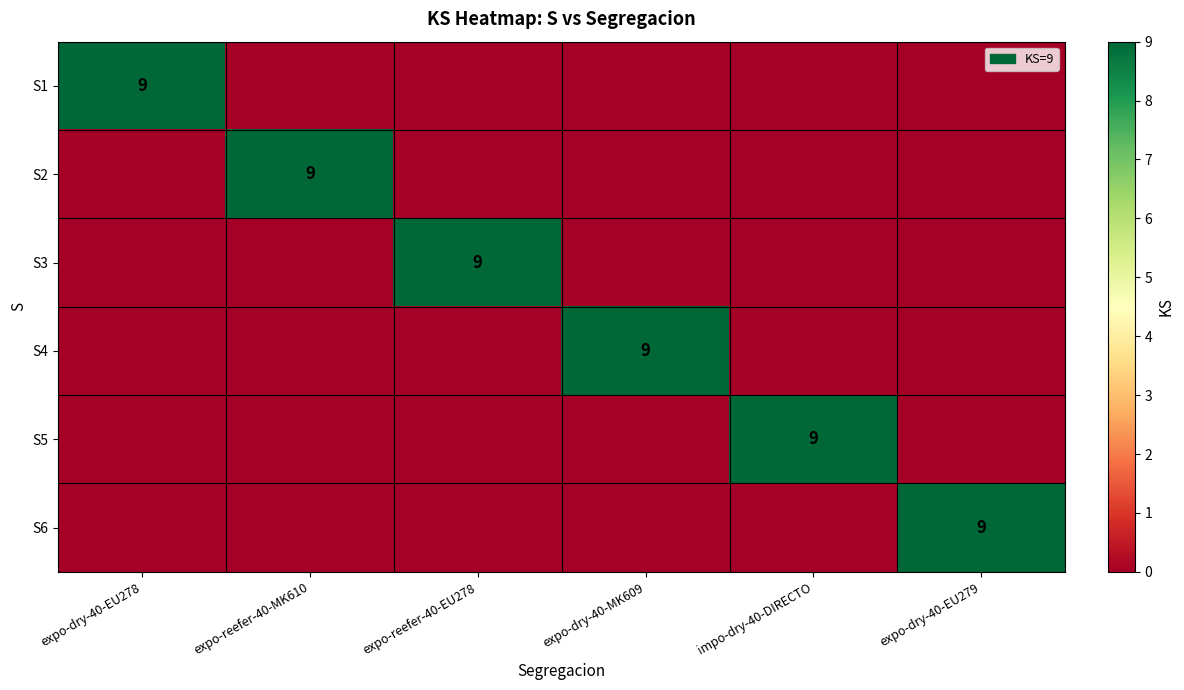

At which category is the sum across all series the highest?

expo-dry-40-EU278